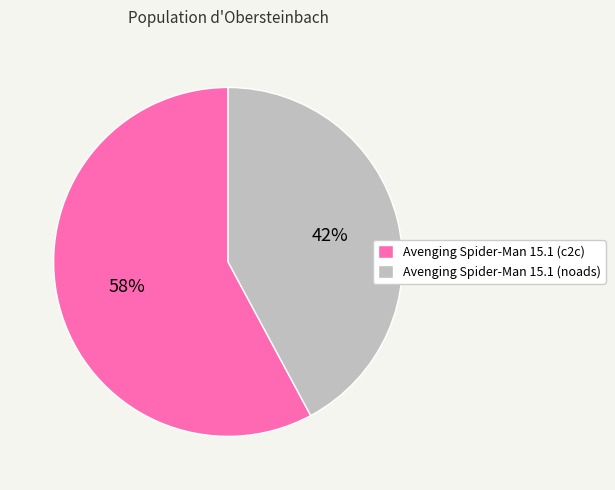

Is there a majority slice in this chart?

Yes